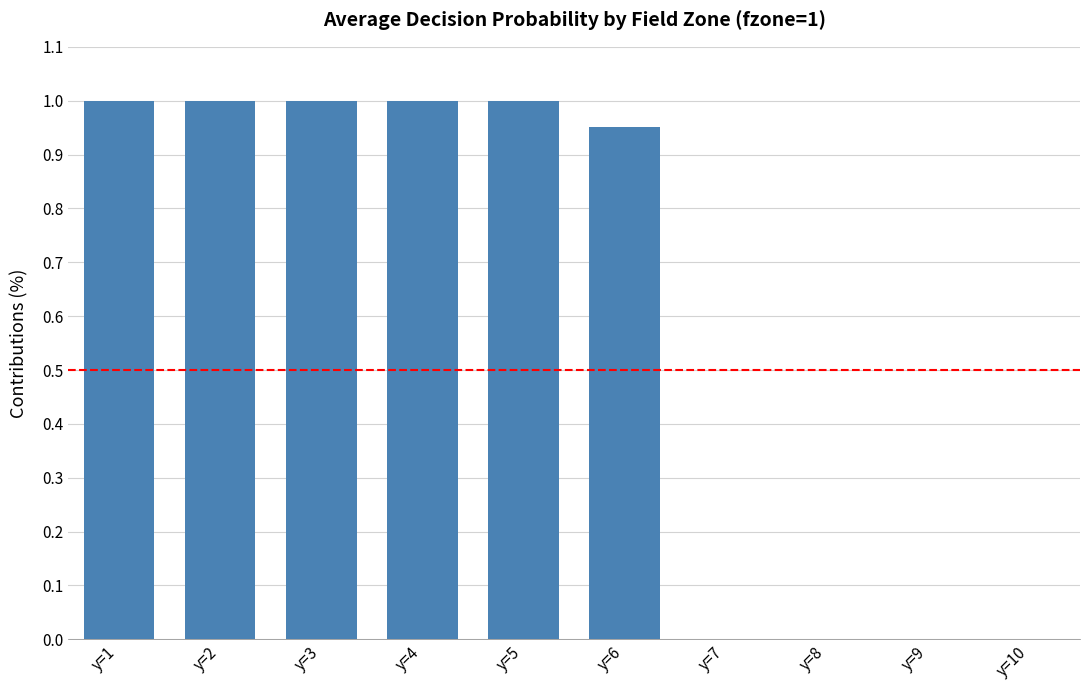

The chart shows a value of 1.4 at y=6. True or false?

False